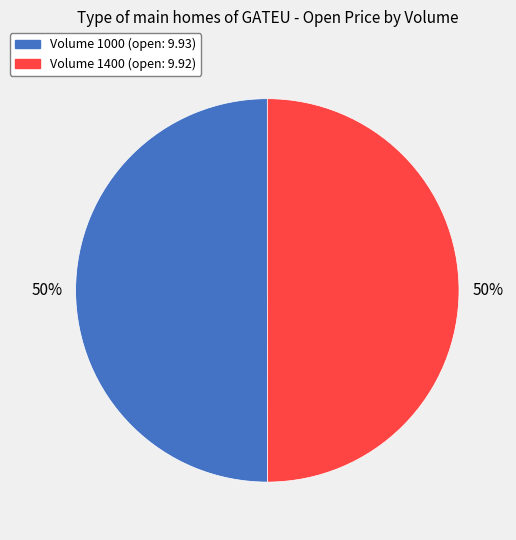

True or false: Volume 1000 (open: 9.93) accounts for 50% of the total.

True